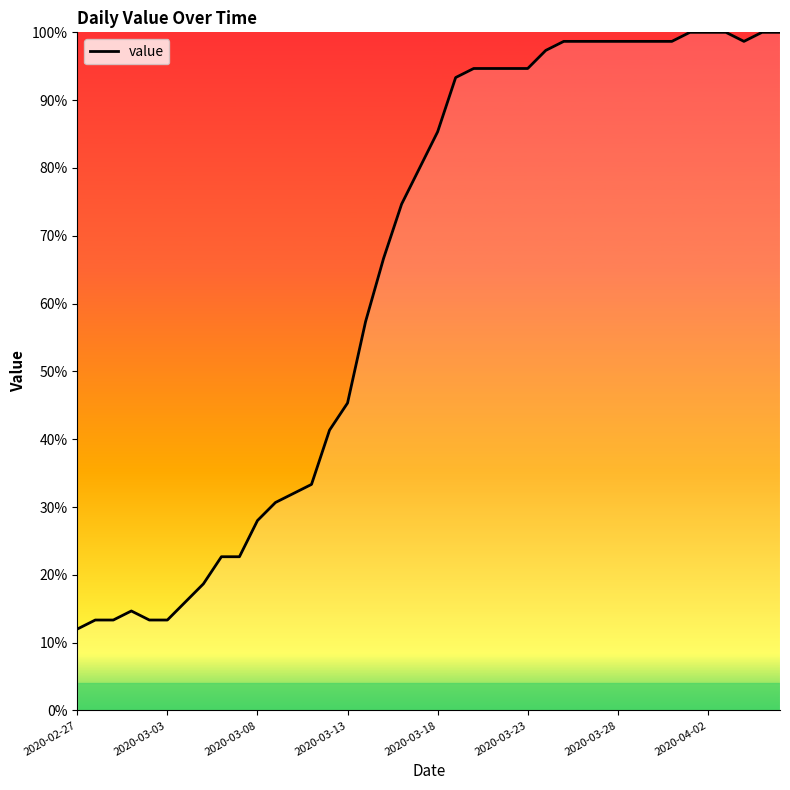

What is the greatest value displayed?

100.0